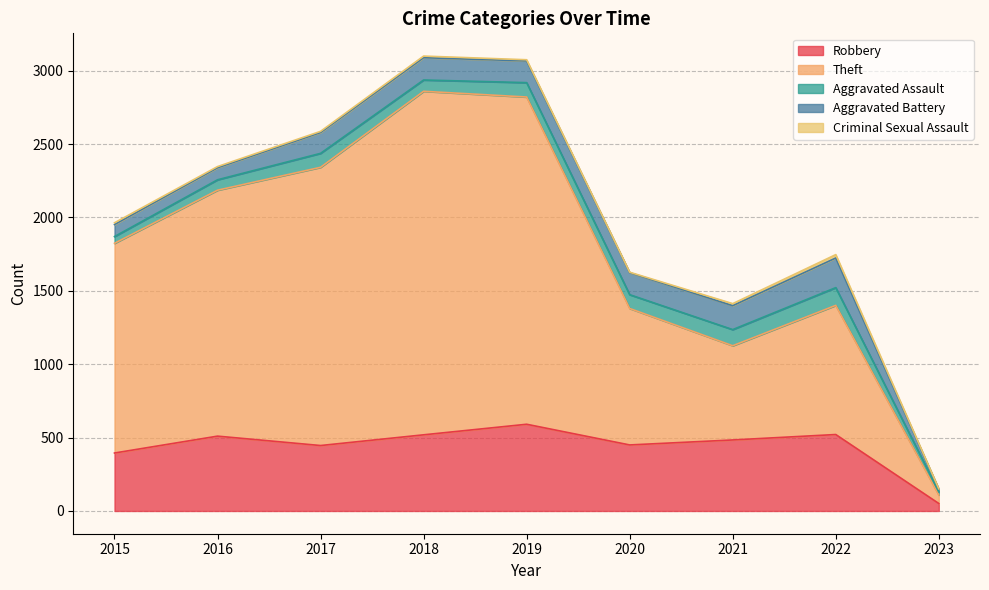

How many data points in Aggravated Assault are less than 94?

4